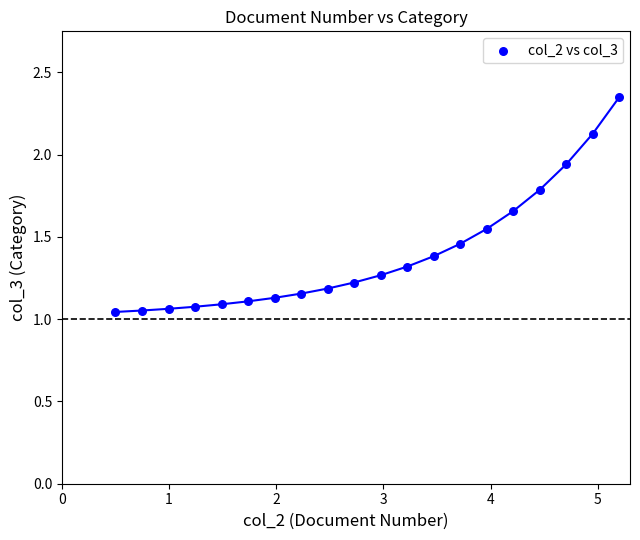

What is the range of X values (max minus min)?

4.7